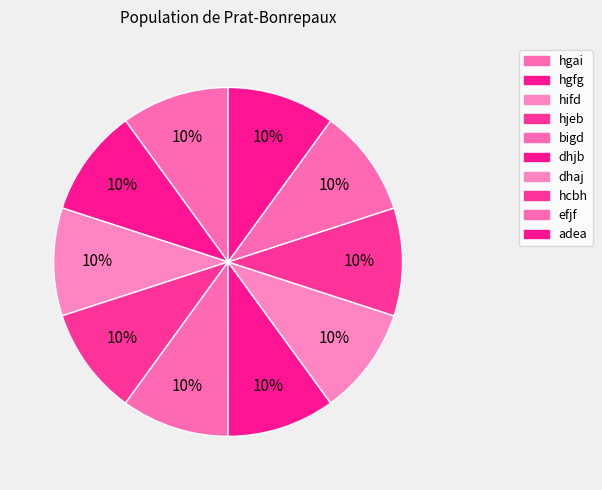

Is there any slice that represents more than half of the pie?

No